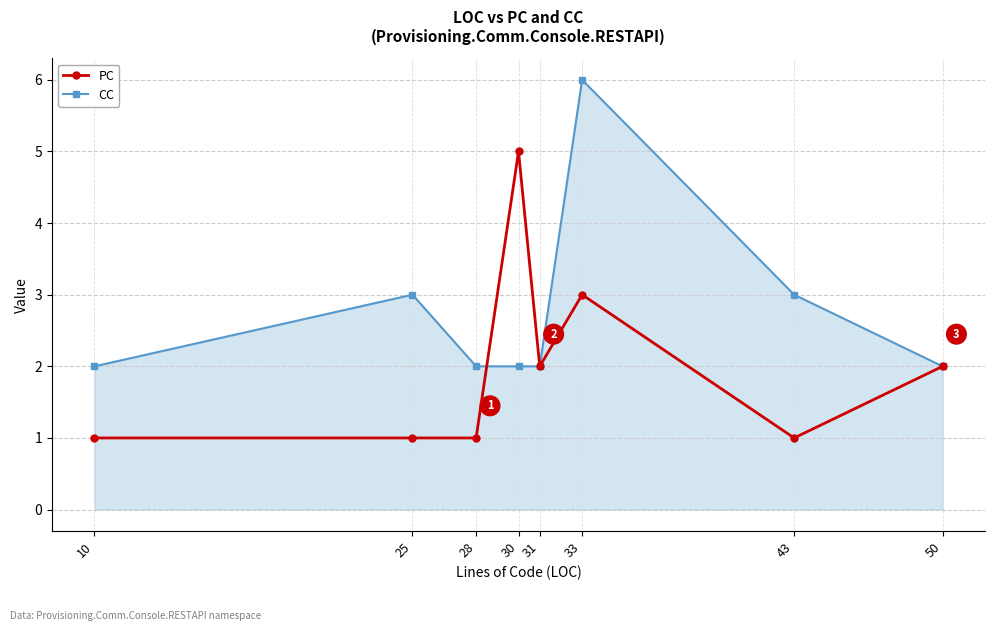

Where do PC and CC first cross each other?

28 and 30